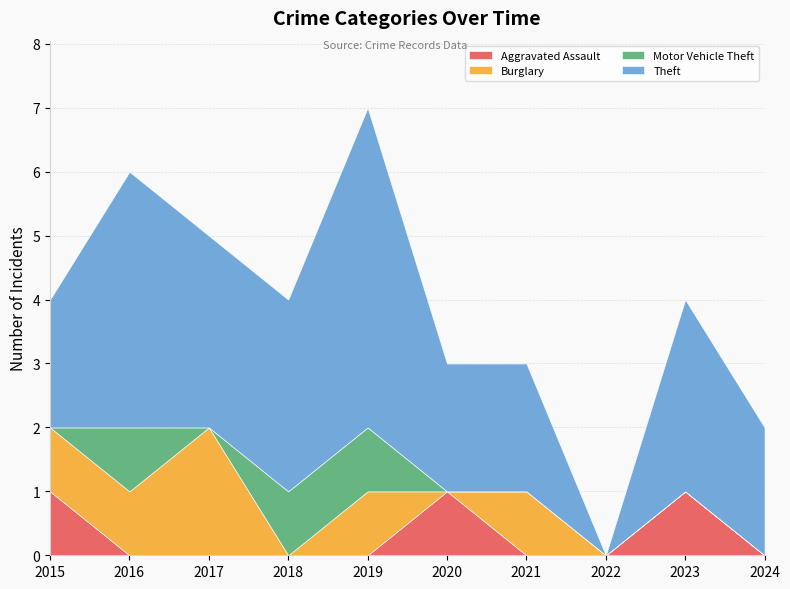

What is the sum of all Motor Vehicle Theft values?

3